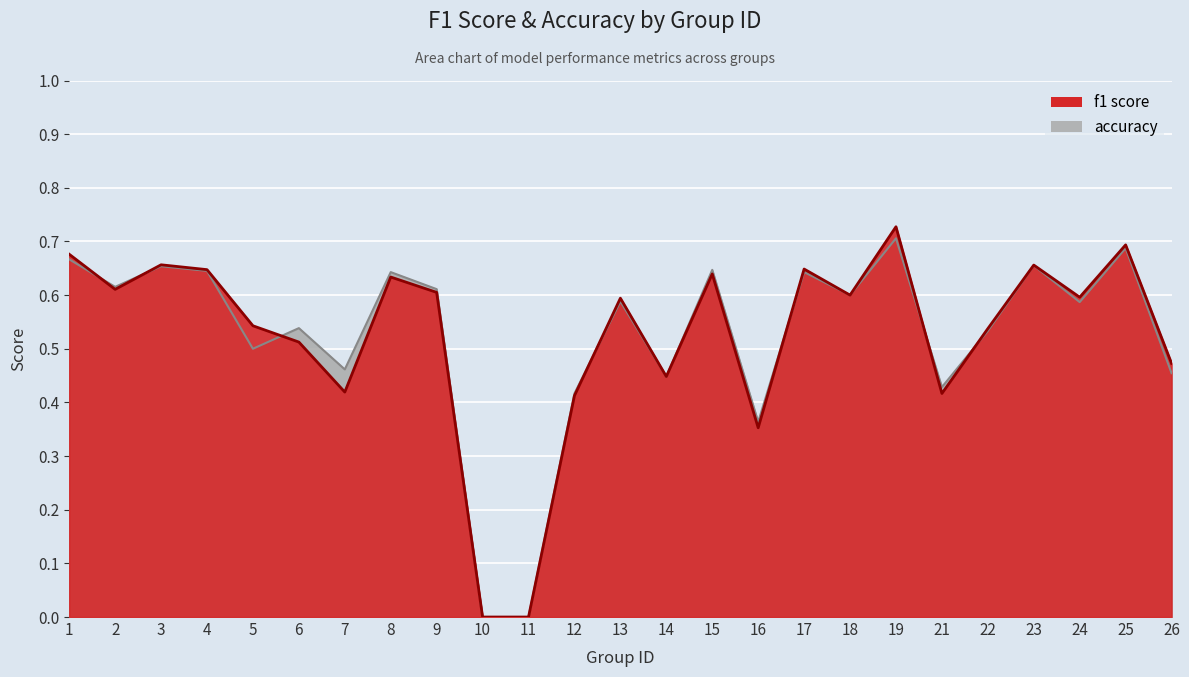

How many series are shown in this chart?

2